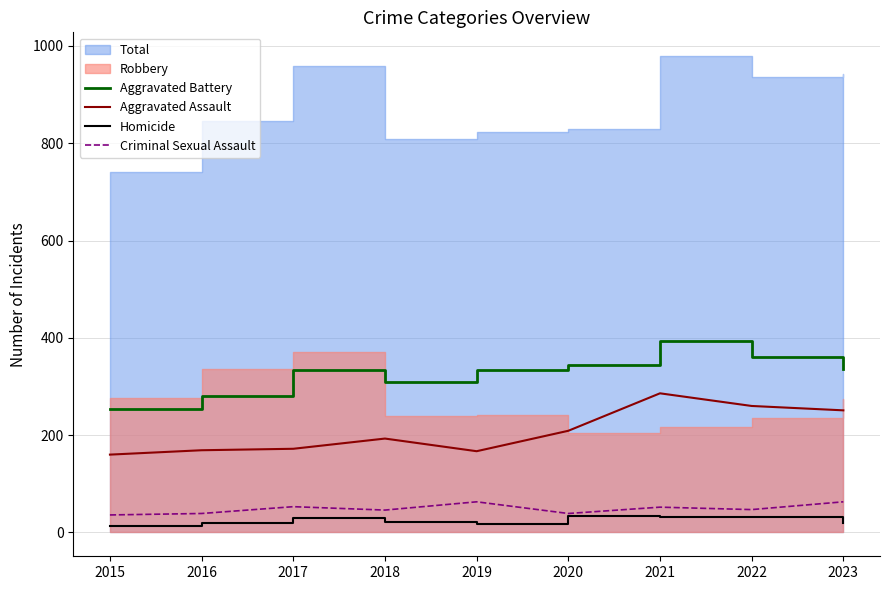

What is the minimum value for Aggravated Assault?

160